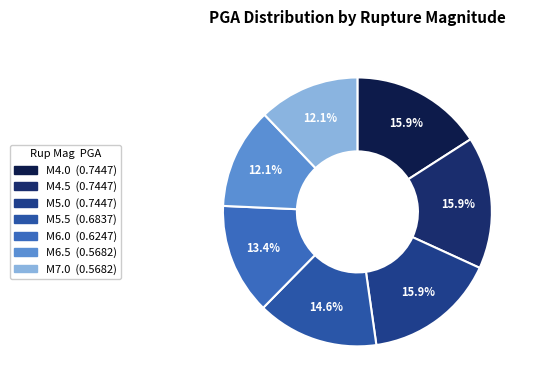

What is the smallest slice in the pie chart?

6.5